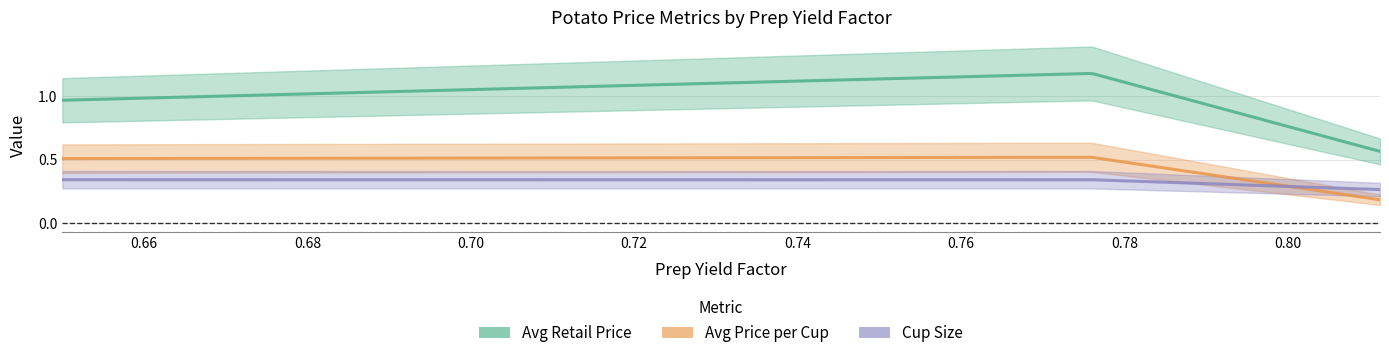

What is the difference between the maximum and minimum values in the Avg_Price_Cup series?

0.3